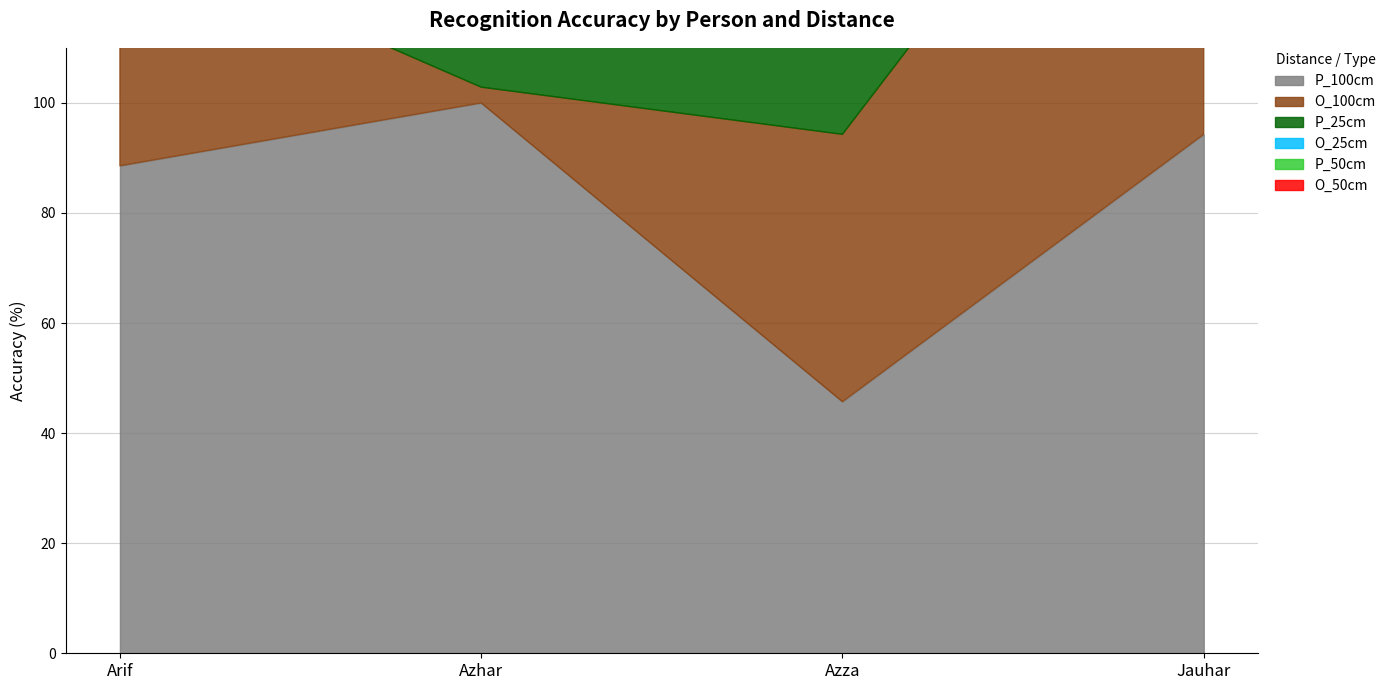

What is the label of the 1st point from the right?

Jauhar